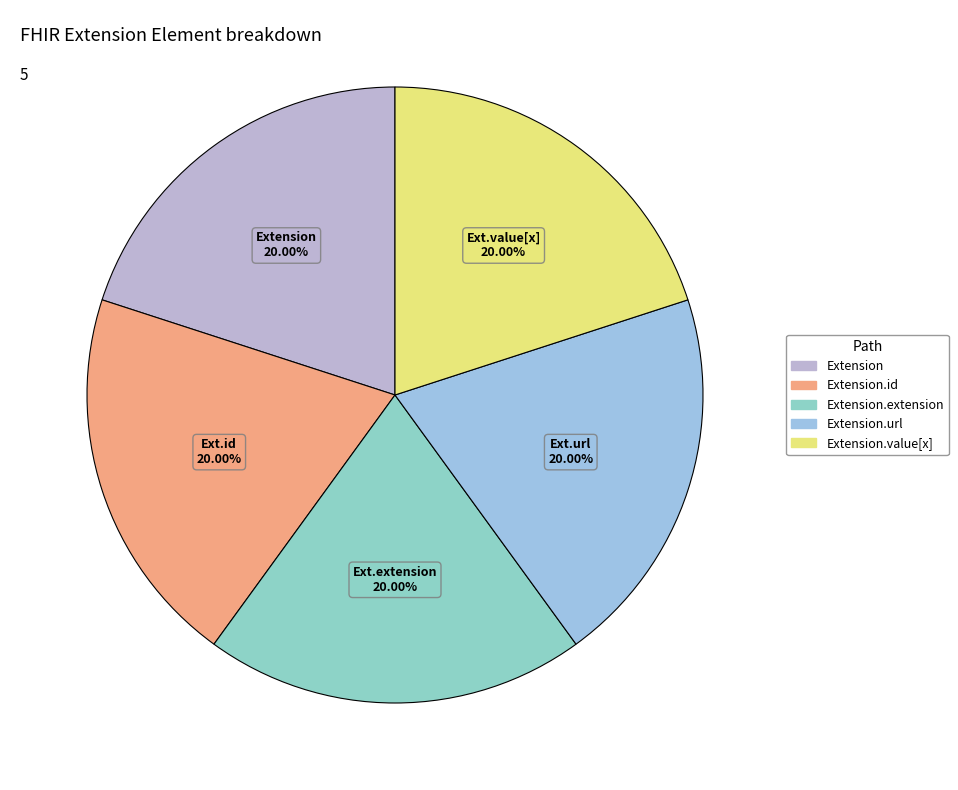

Rank the categories by value from lowest to highest.

Extension, Extension.id, Extension.extension, Extension.value[x], Extension.url